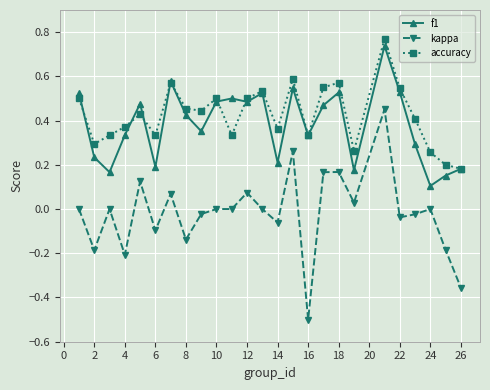

True or false: kappa has more than 1 points higher than both neighbors.

True